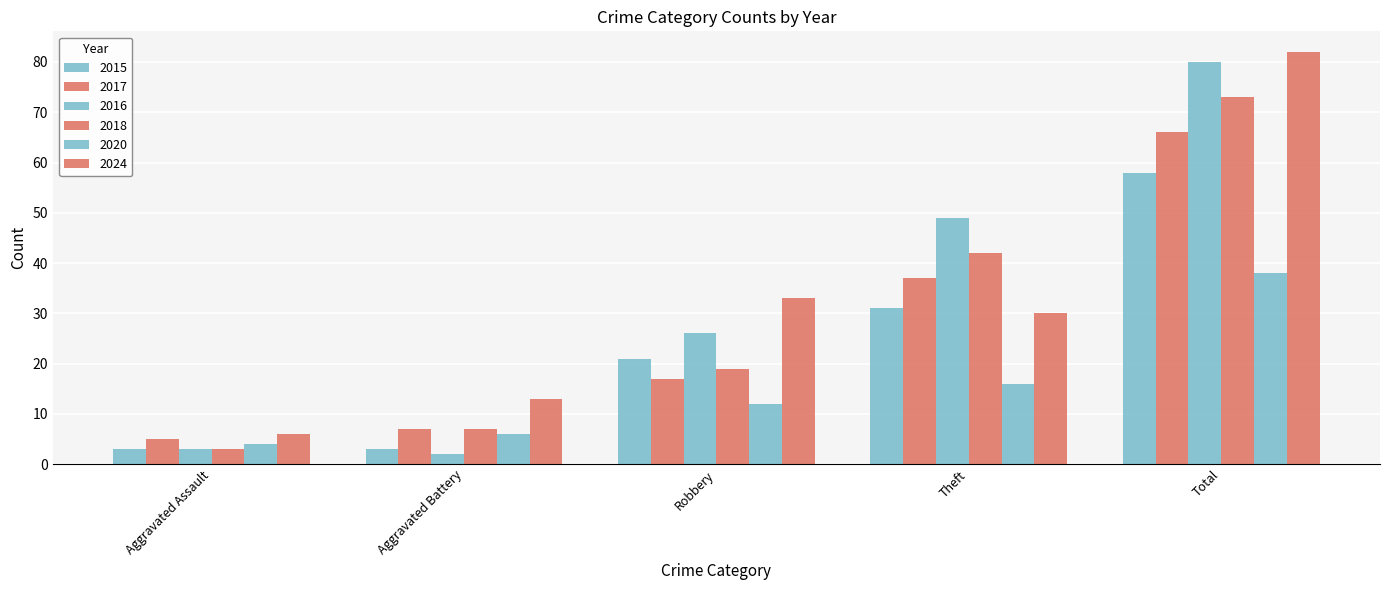

How many distinct data groups are displayed?

6